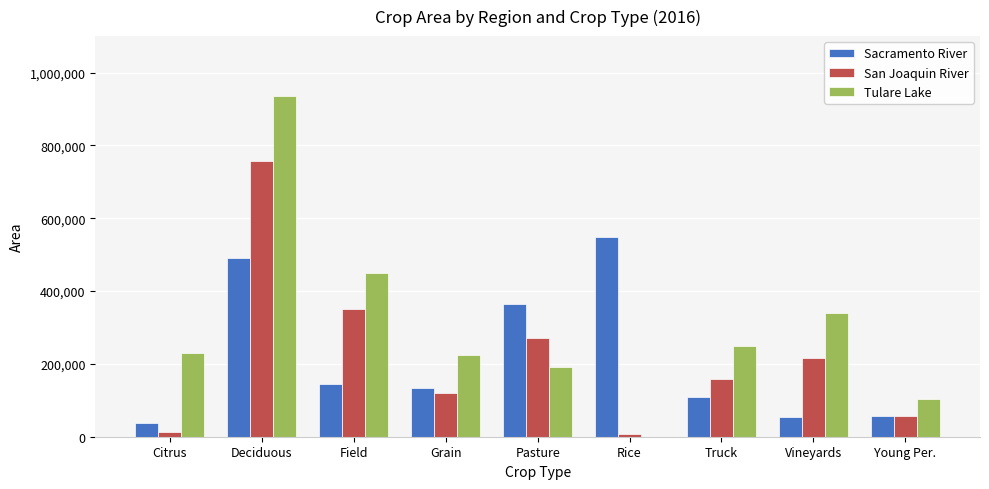

What is the sum of all Tulare Lake values?

2718112.4